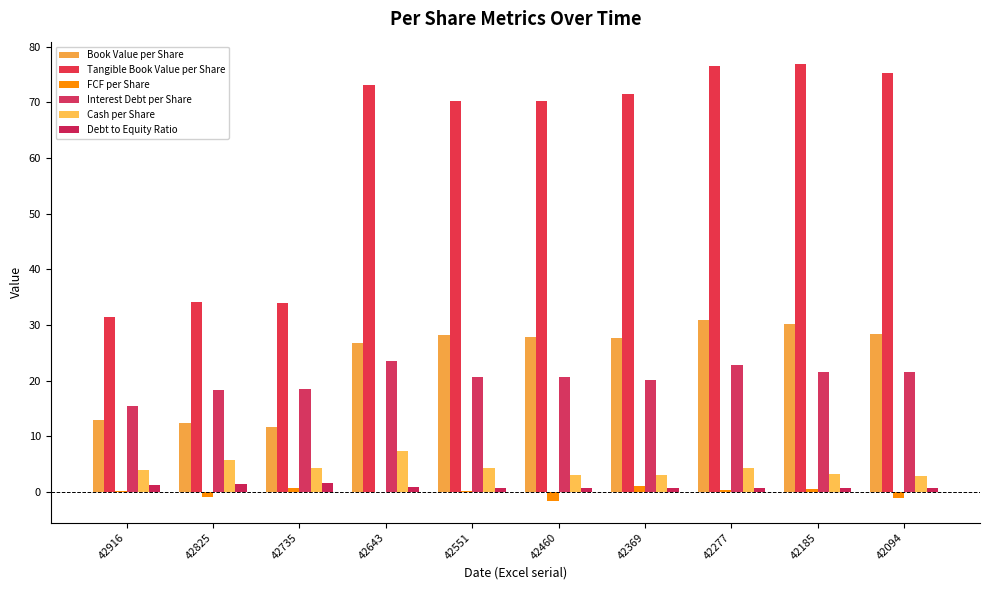

Which series has the largest total across all categories?

Tangible Book Value per Share